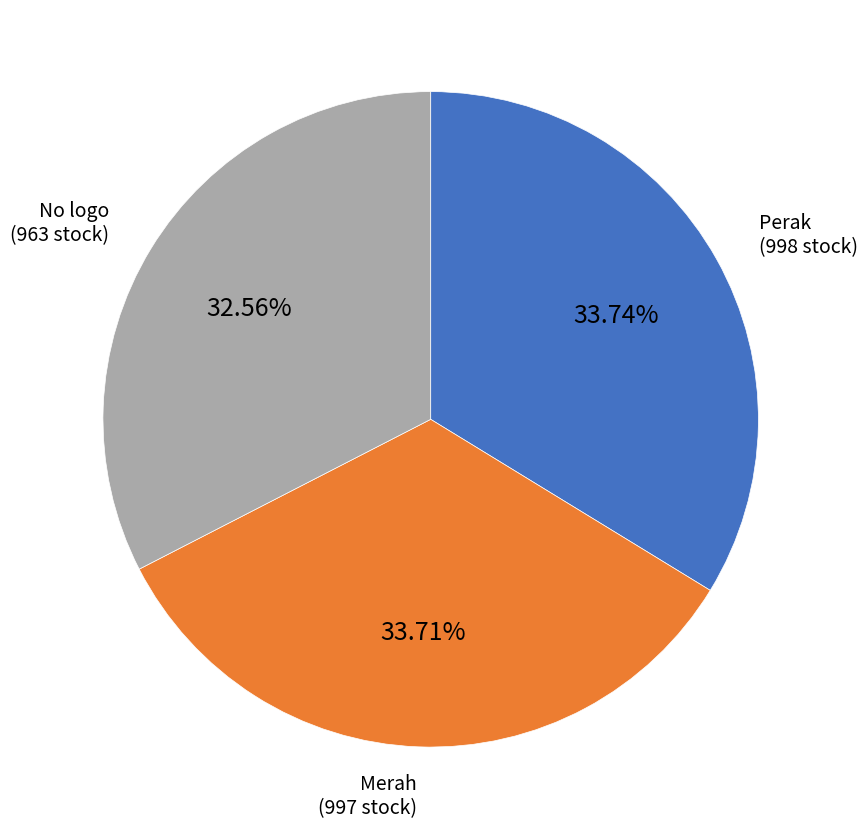

Does any single category account for the majority?

No